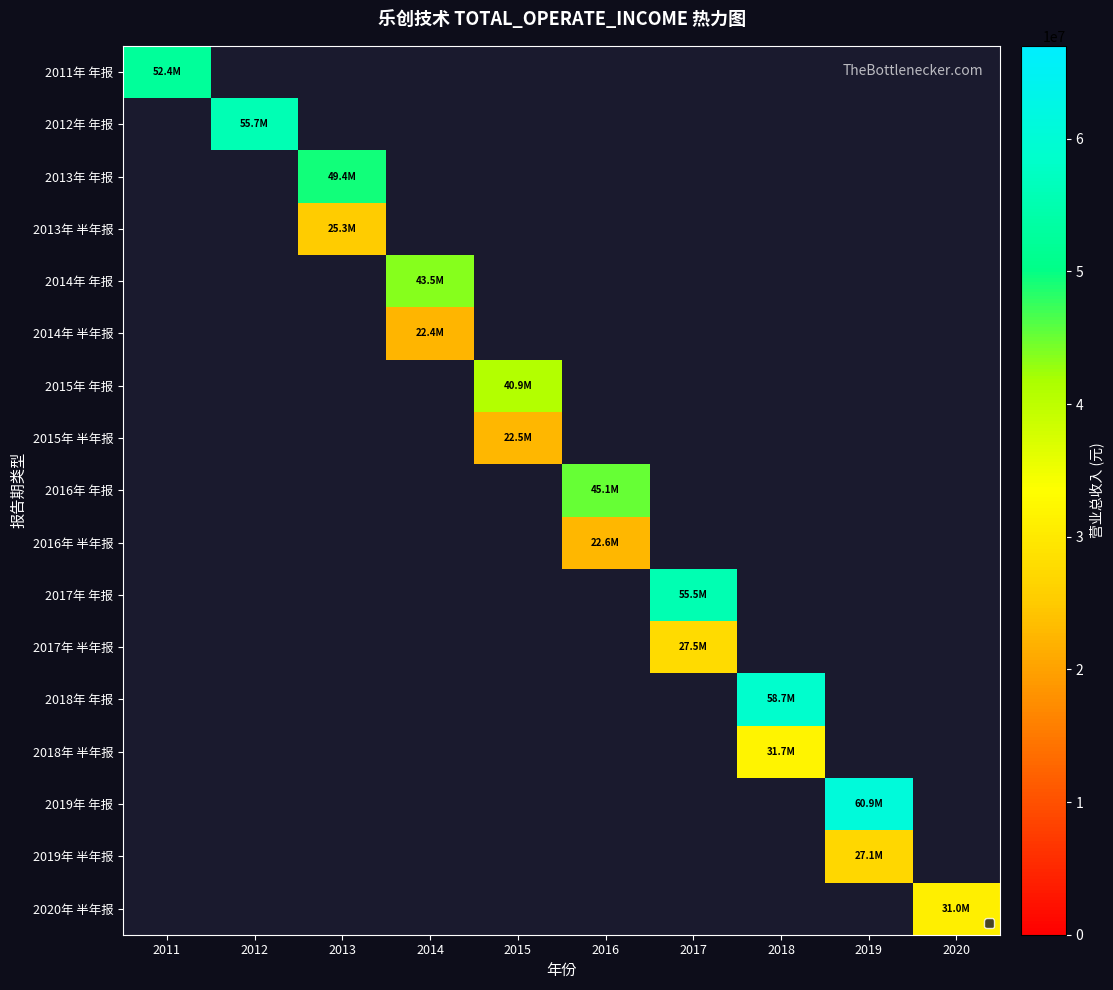

Which label corresponds to the largest value in the chart?

2019